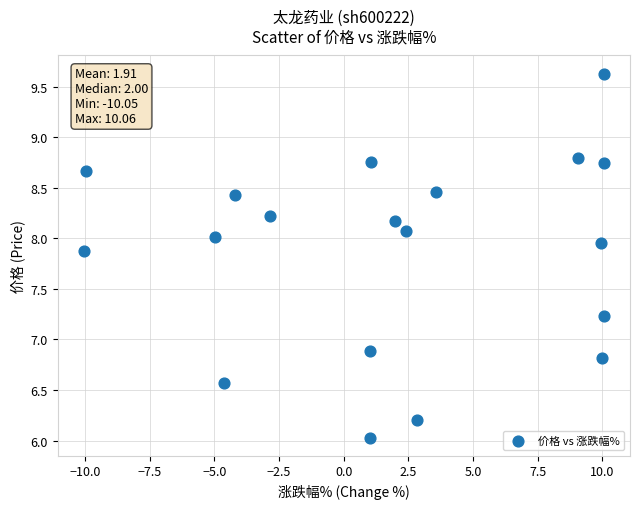

What is the range of X values (max minus min)?

20.1